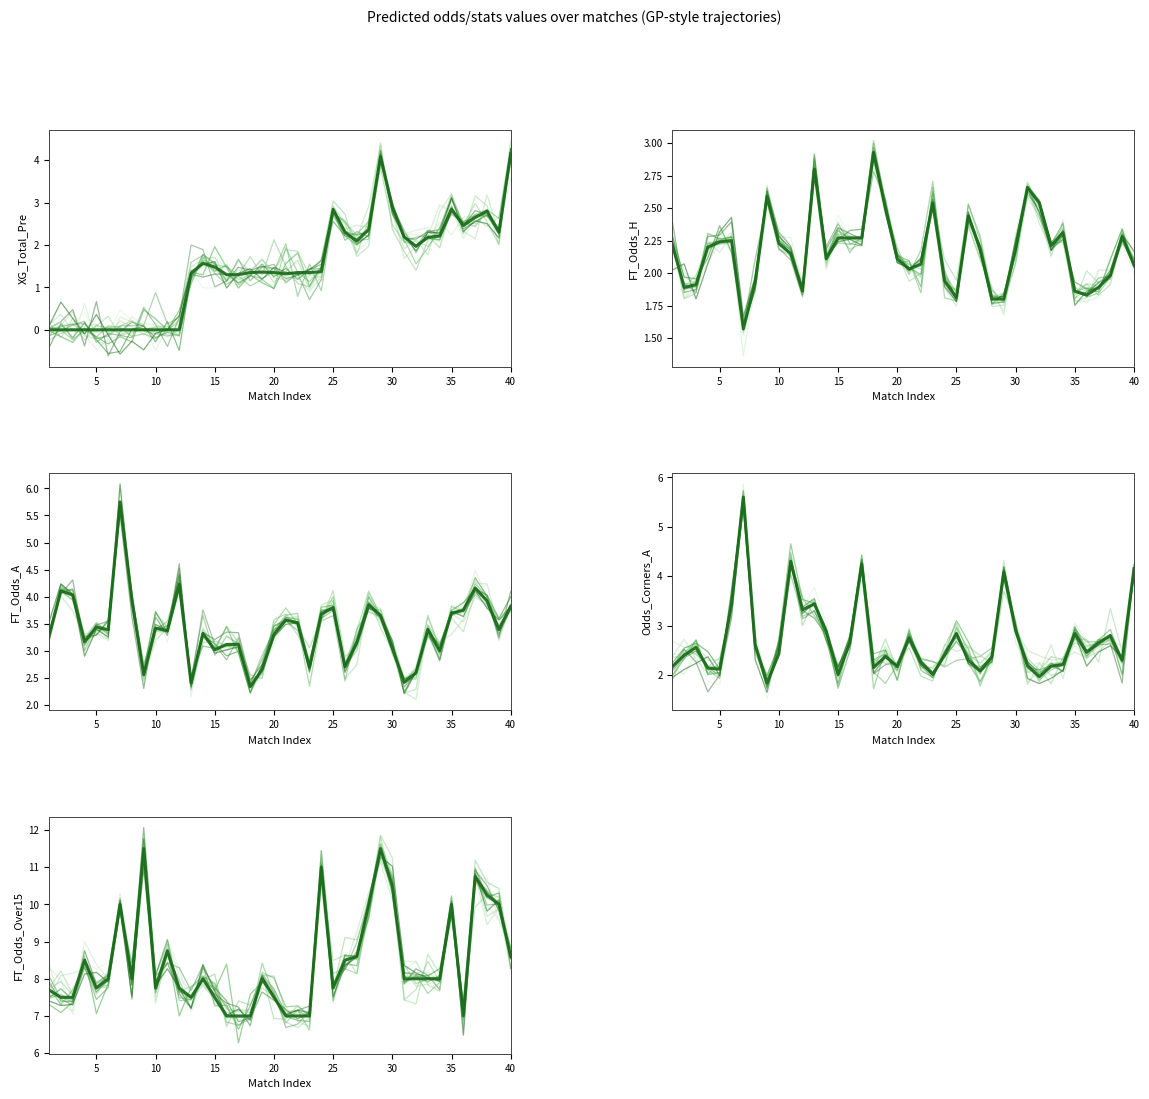

True or false: Odds_Corners_A has more than 0 points higher than both neighbors.

True